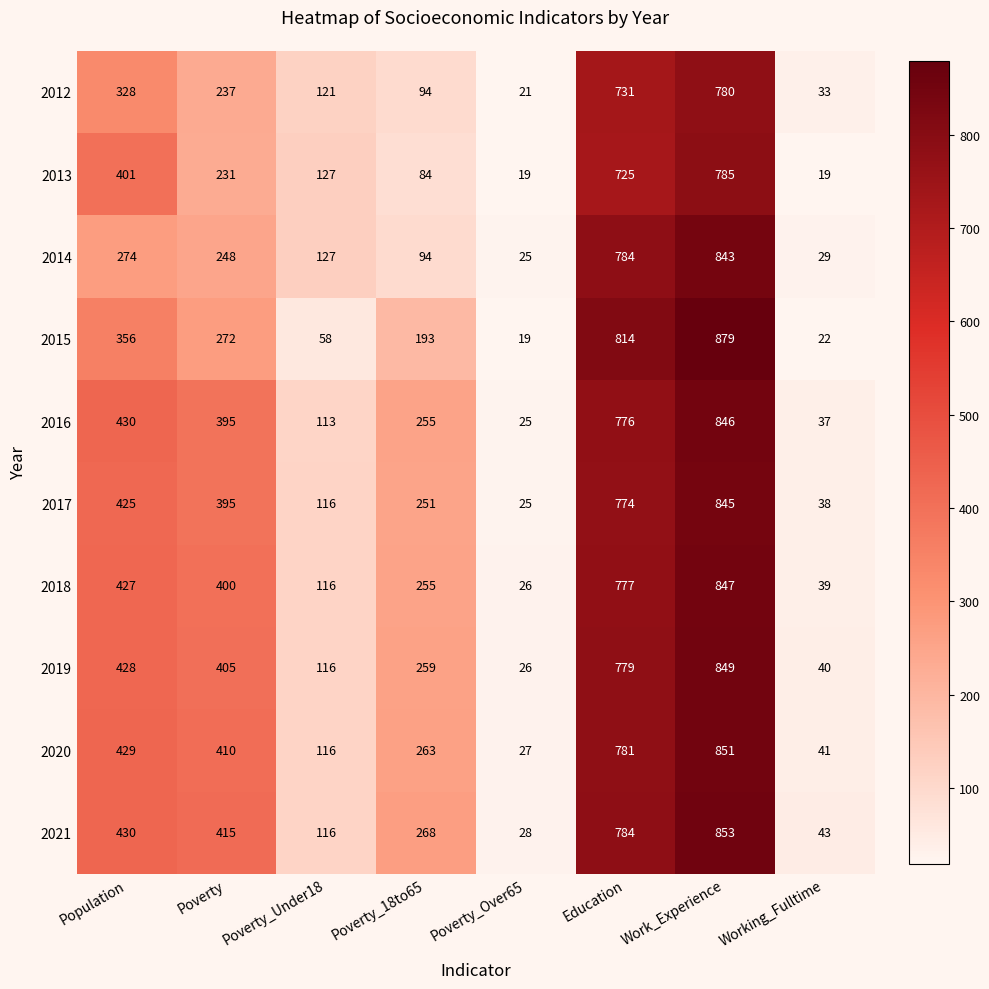

At which label does 2015 reach its peak?

Work_Experience